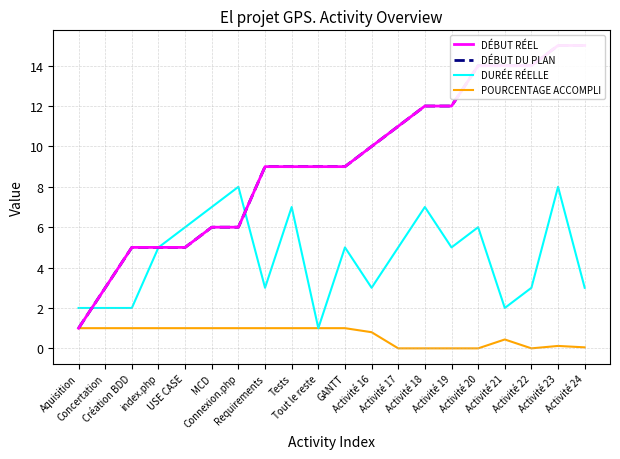

Which category has the highest value across all series?

Activité 23